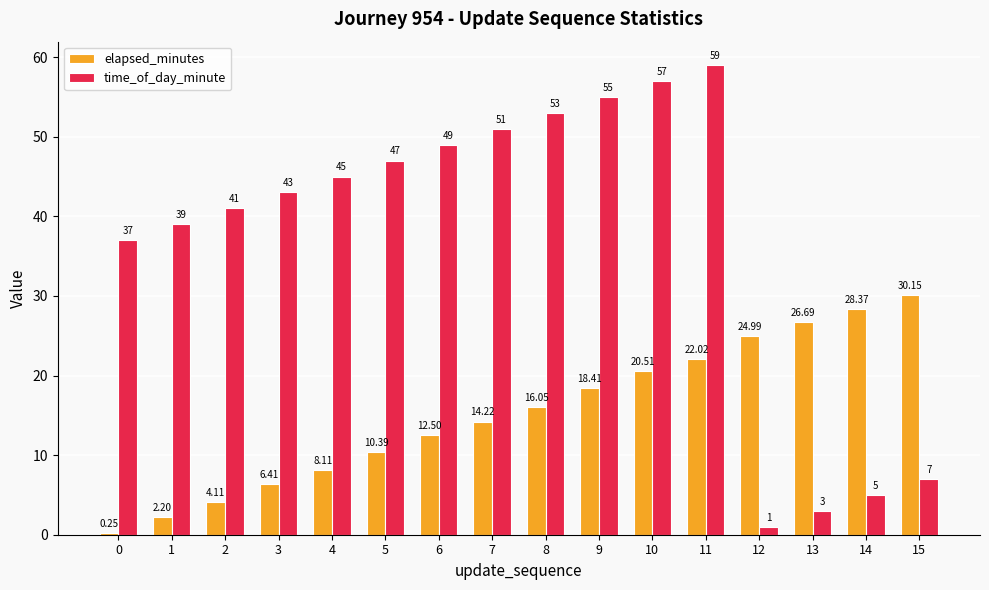

Rank the series at 1 from lowest to highest value.

elapsed_minutes, time_of_day_minute